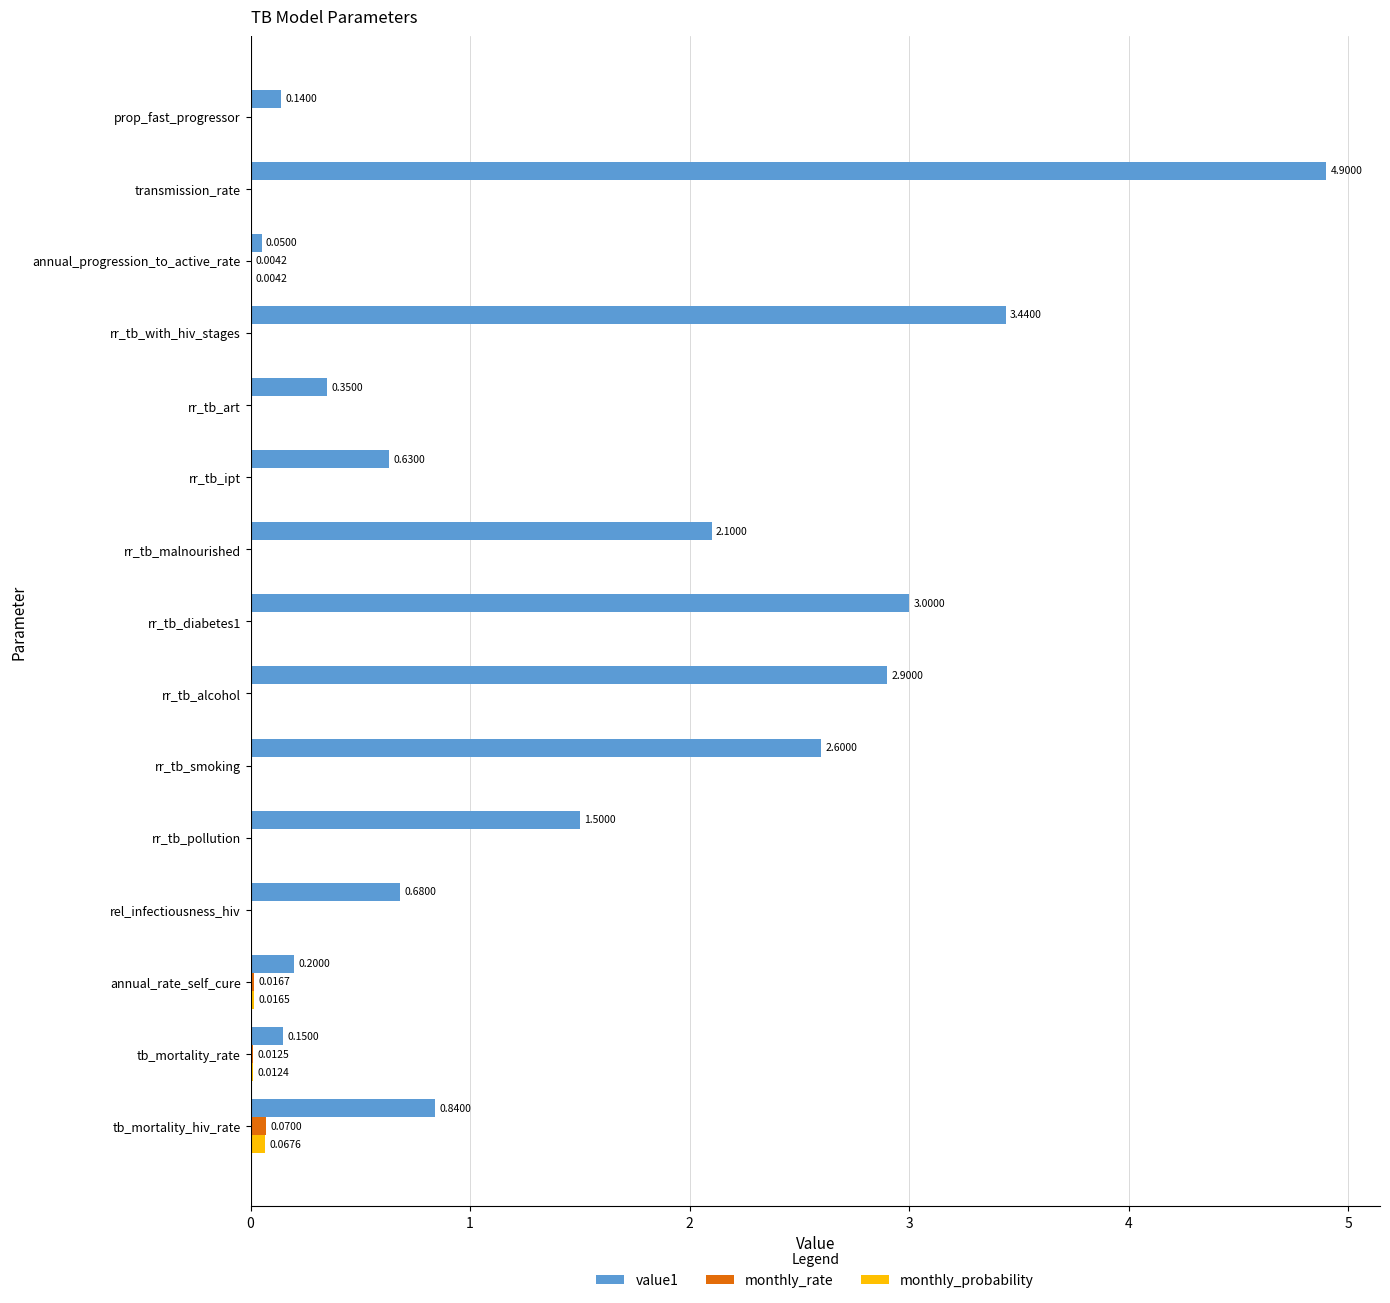

Which series changed the most between rr_tb_with_hiv_stages and rr_tb_art?

value1